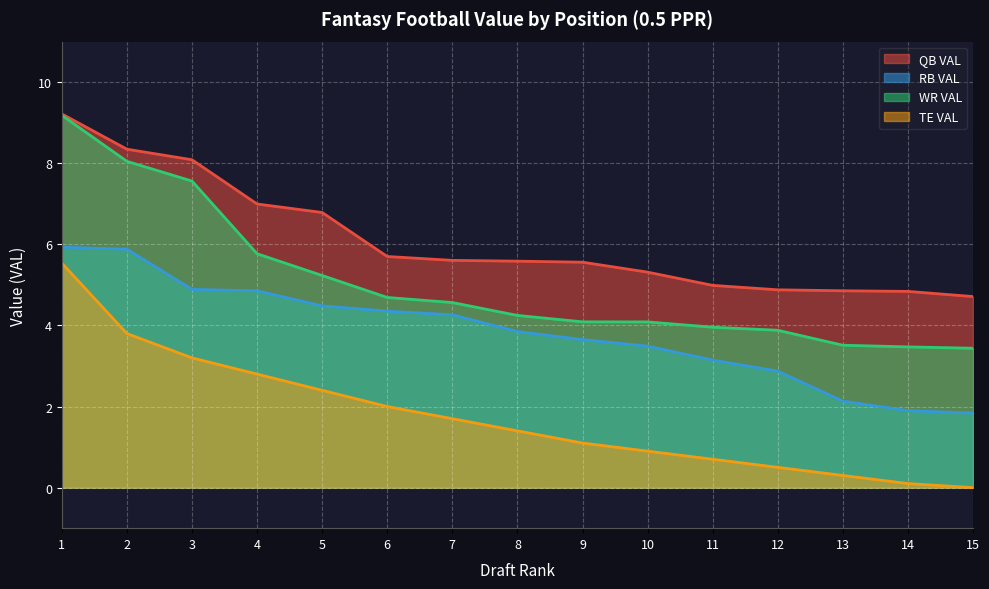

What is the maximum value shown in the chart?

9.2